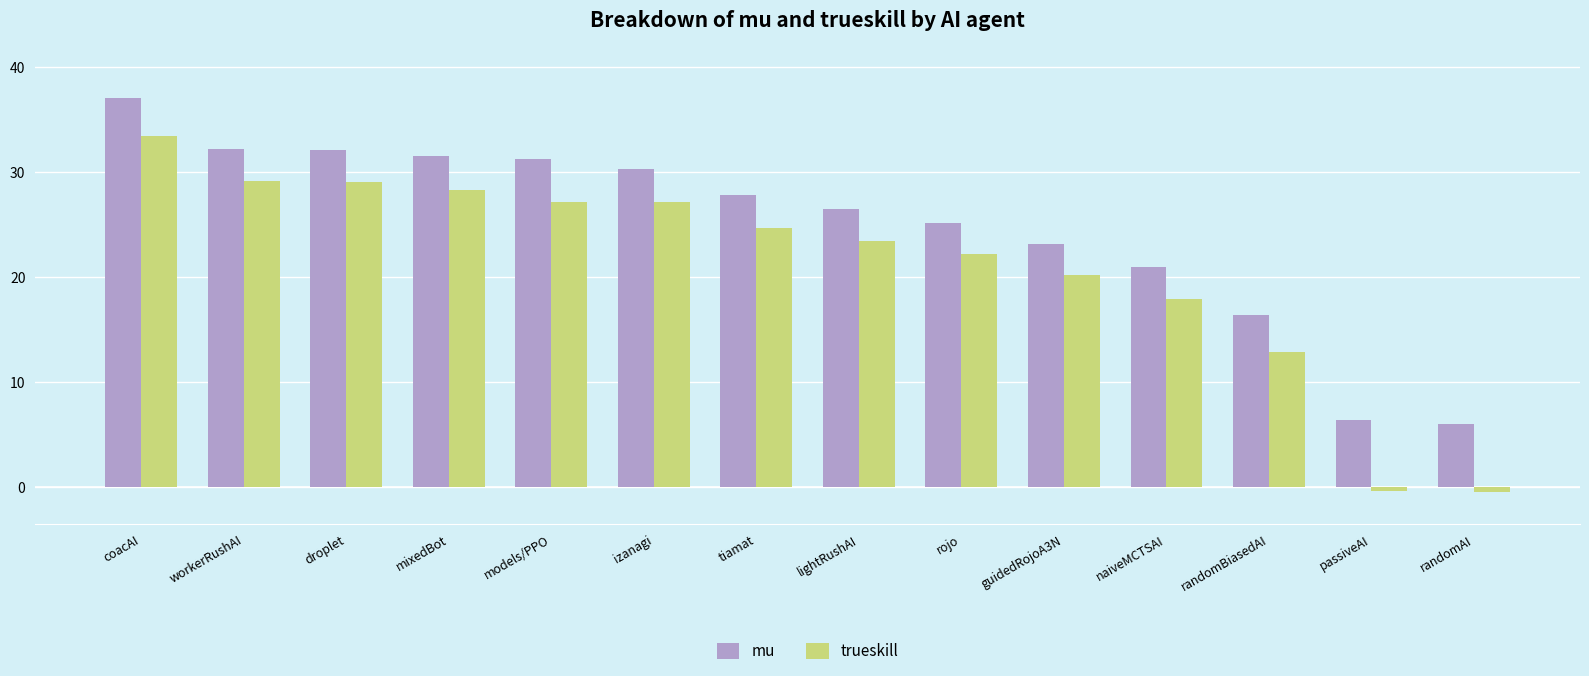

Count the number of data series in this chart.

2